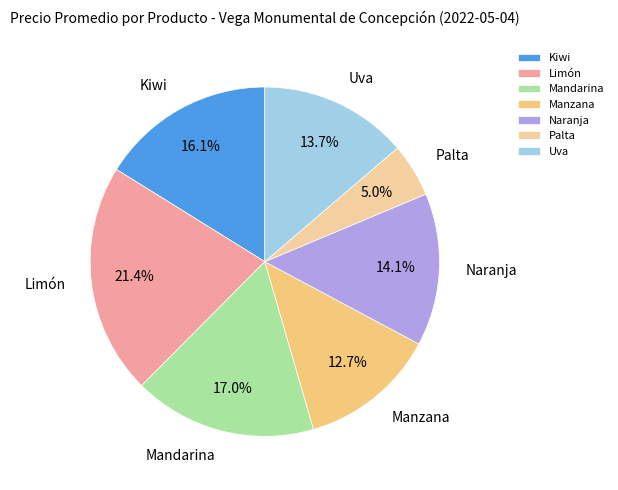

Is there any slice that represents more than half of the pie?

No